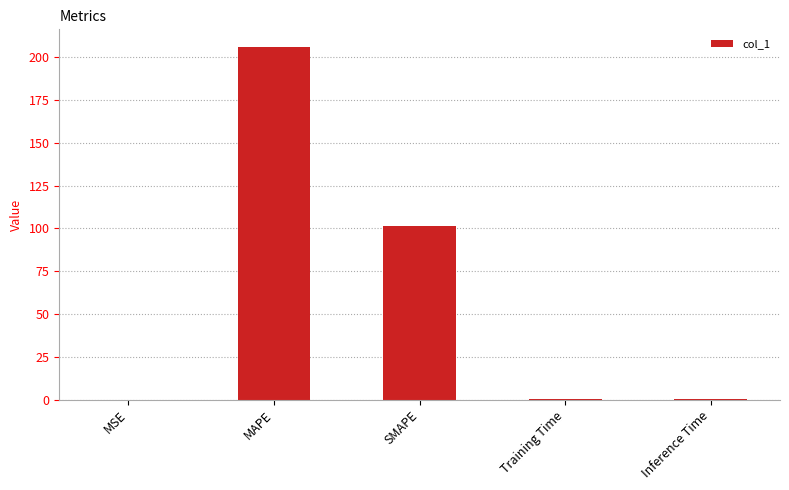

Between MAPE and Inference Time, which is larger?

MAPE